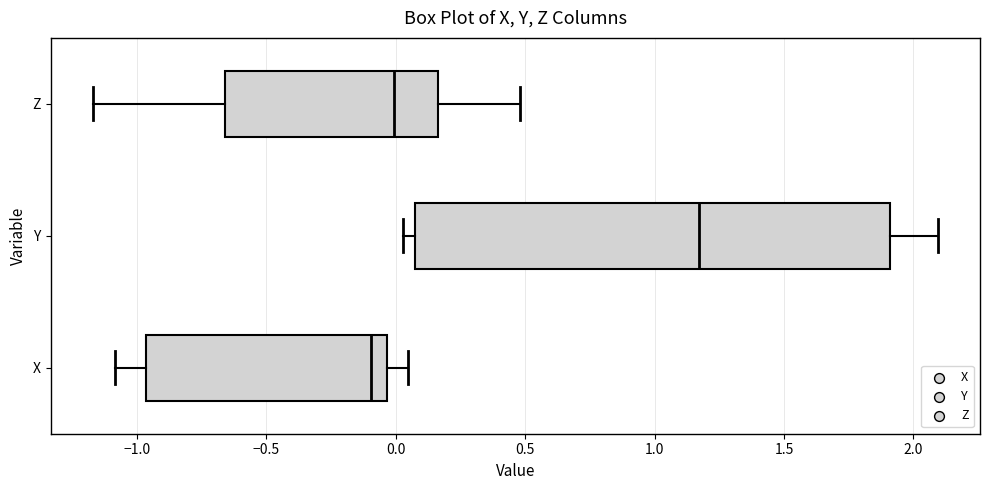

Where does the left whisker of the box for X end on the x-axis? The values are not printed on the chart, so give them approximately, as read against the axis.

-1.10